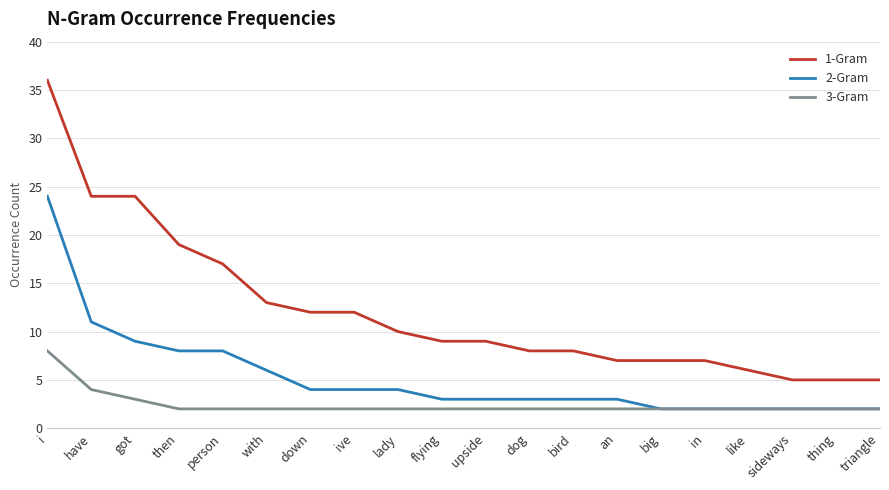

What are all the series names shown in the legend?

1-Gram, 2-Gram, 3-Gram